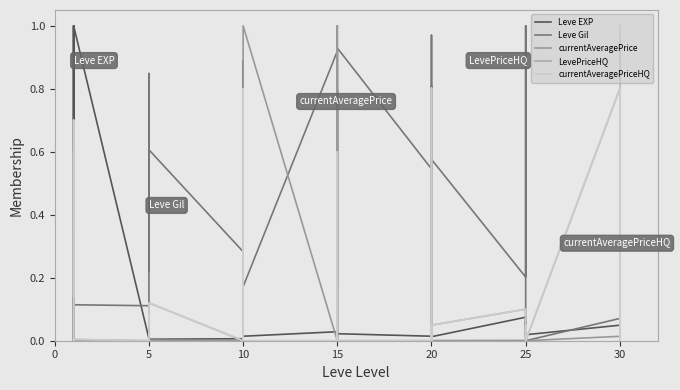

How many lines are shown in the chart?

5